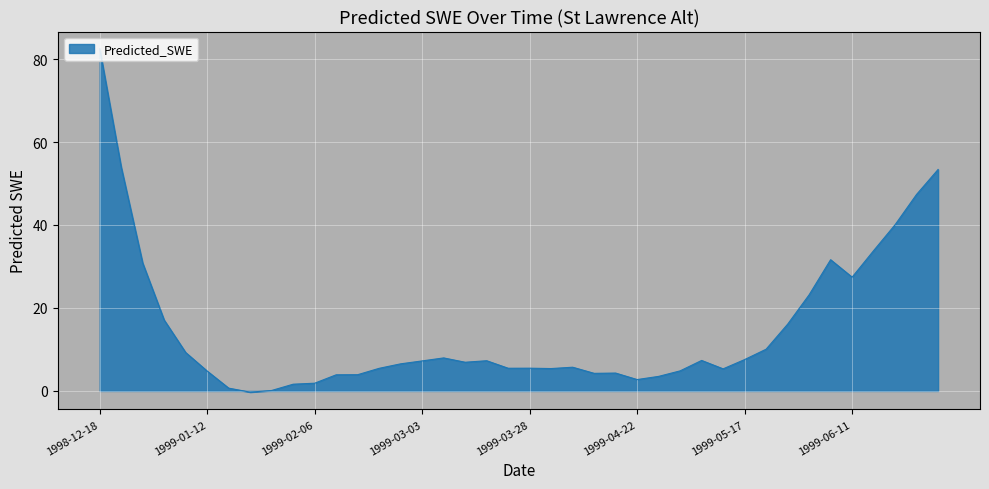

What is the maximum value shown in the chart?

82.5